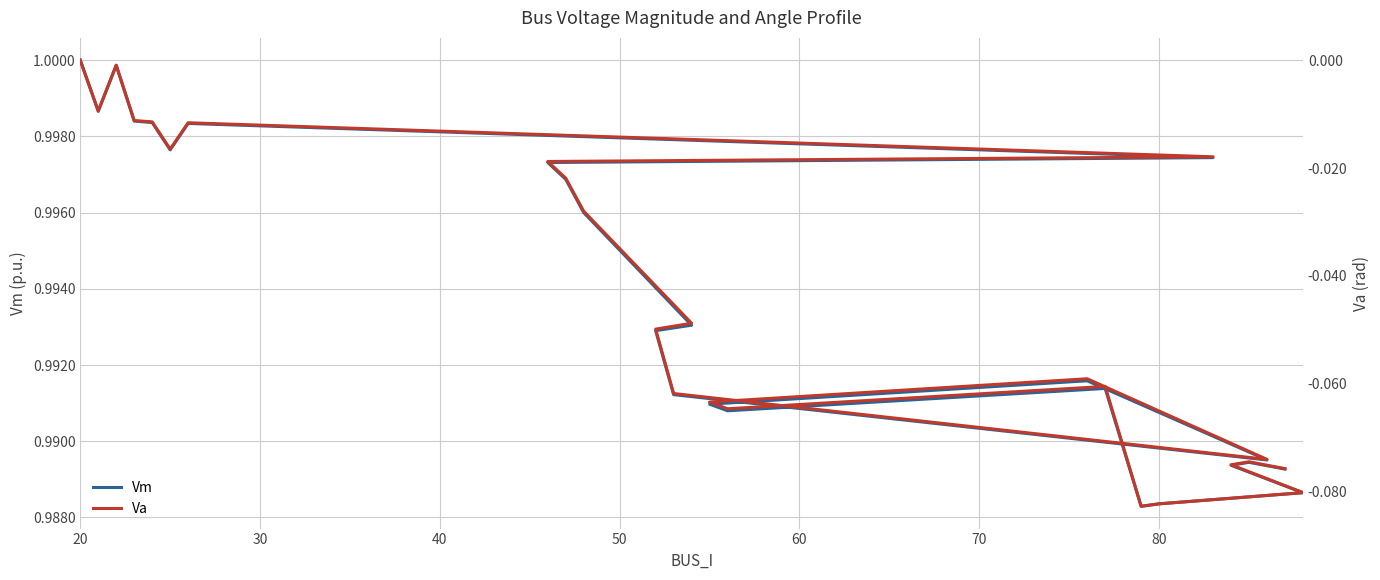

What is the minimum value shown in the chart?

-0.1